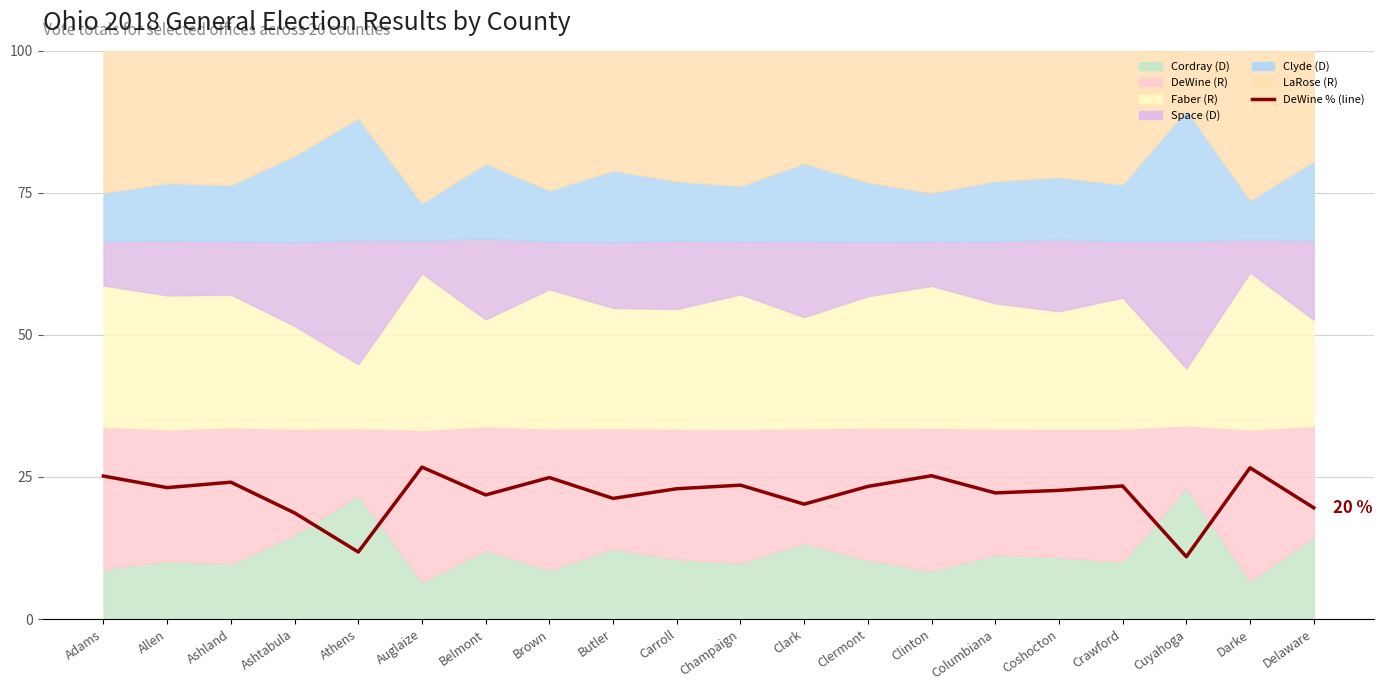

Count the number of values greater than 23.

10